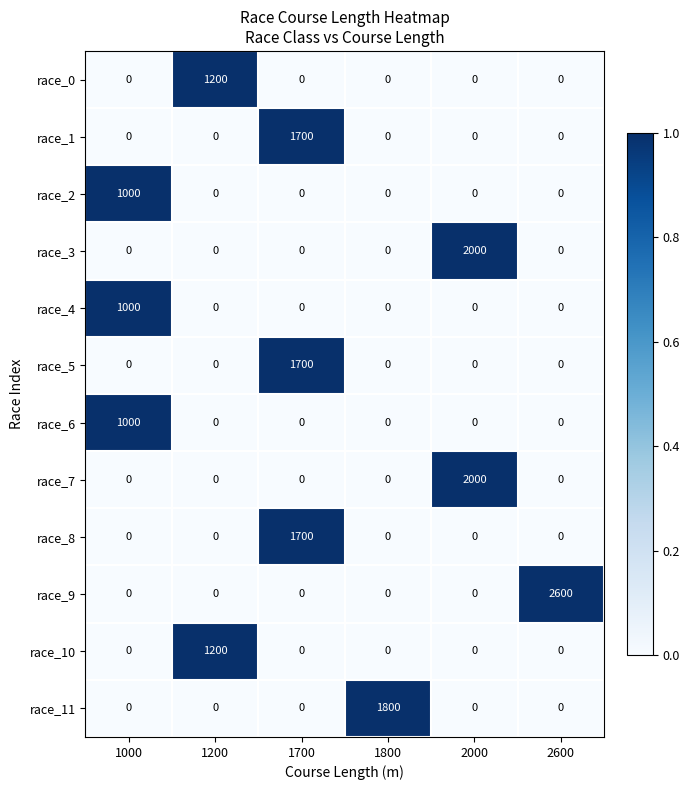

What is the difference between the highest and lowest values at 2600?

2600